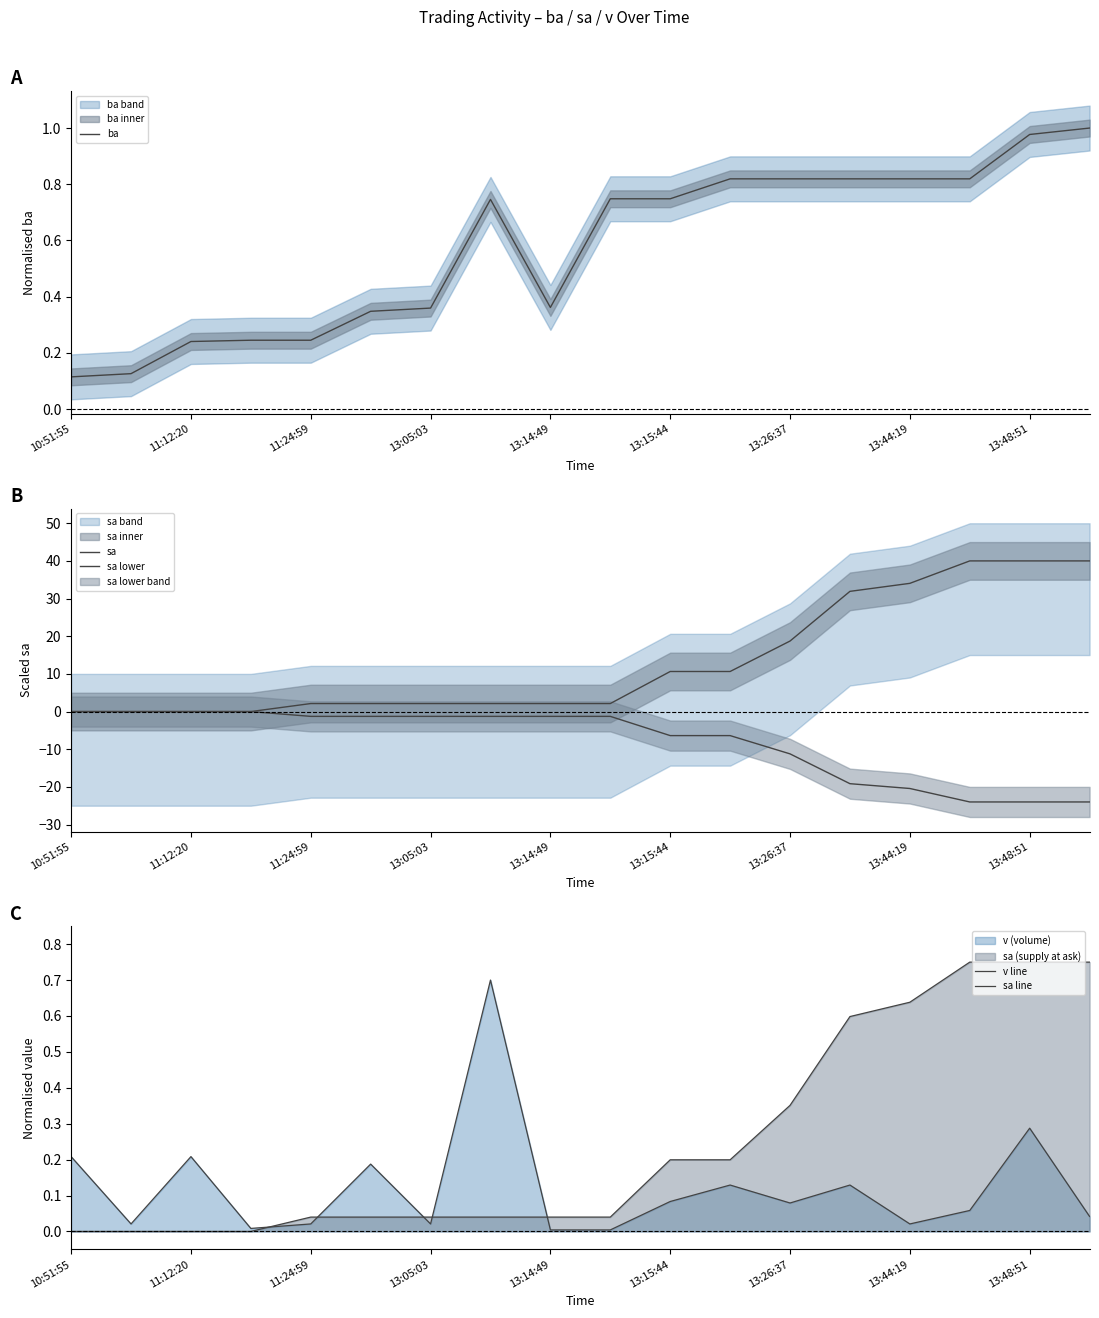

True or false: sa lower and v line cross at least once.

False